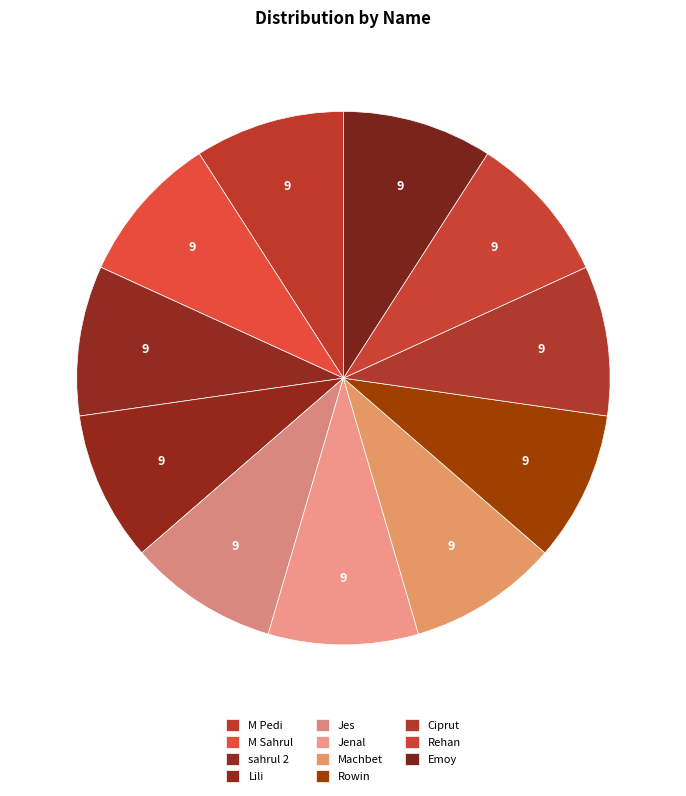

What percentage is NOT represented by M Pedi?

90.9%